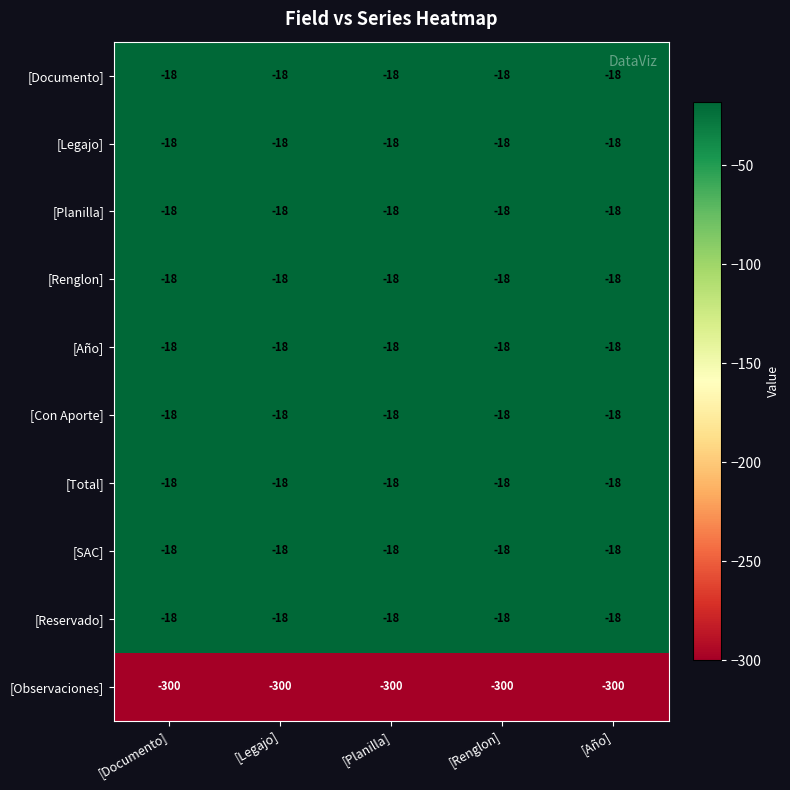

What is the total value across all series at [Año]?

-462